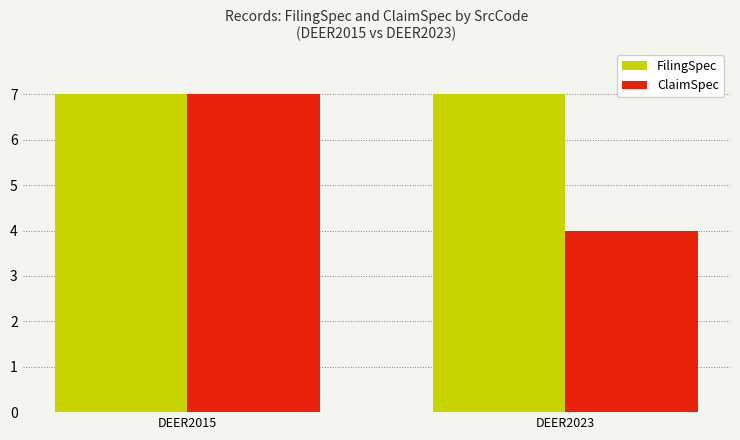

List the series in order of their overall mean, highest first.

FilingSpec, ClaimSpec